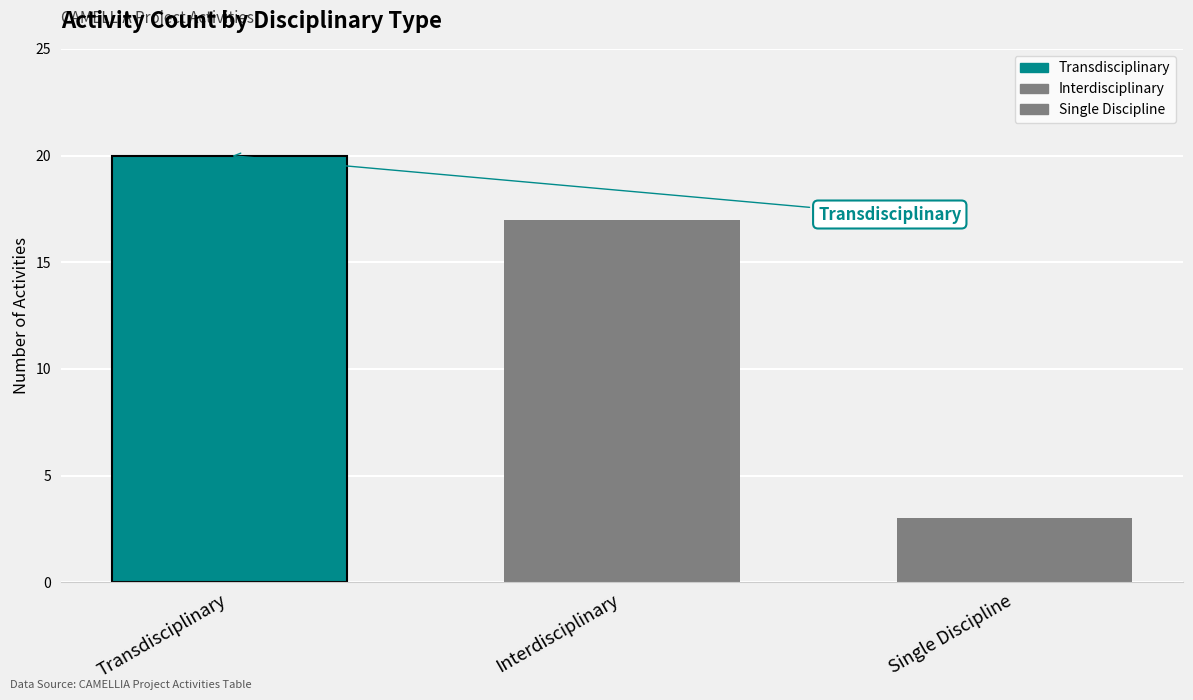

Rank the categories by value from lowest to highest.

Single Discipline, Interdisciplinary, Transdisciplinary